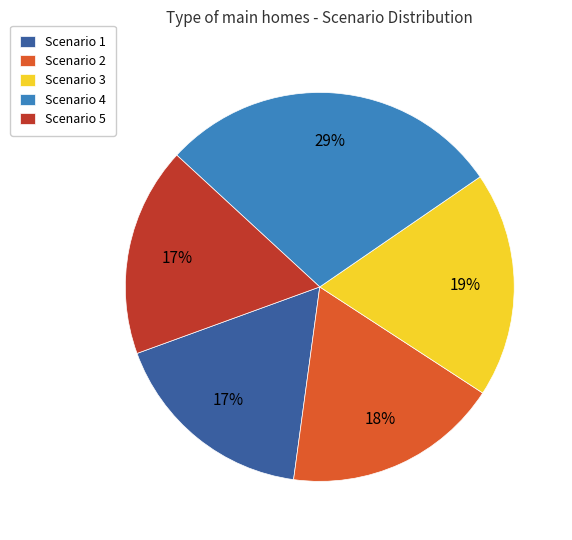

Is it true that Scenario 1 is 9% of the pie?

False